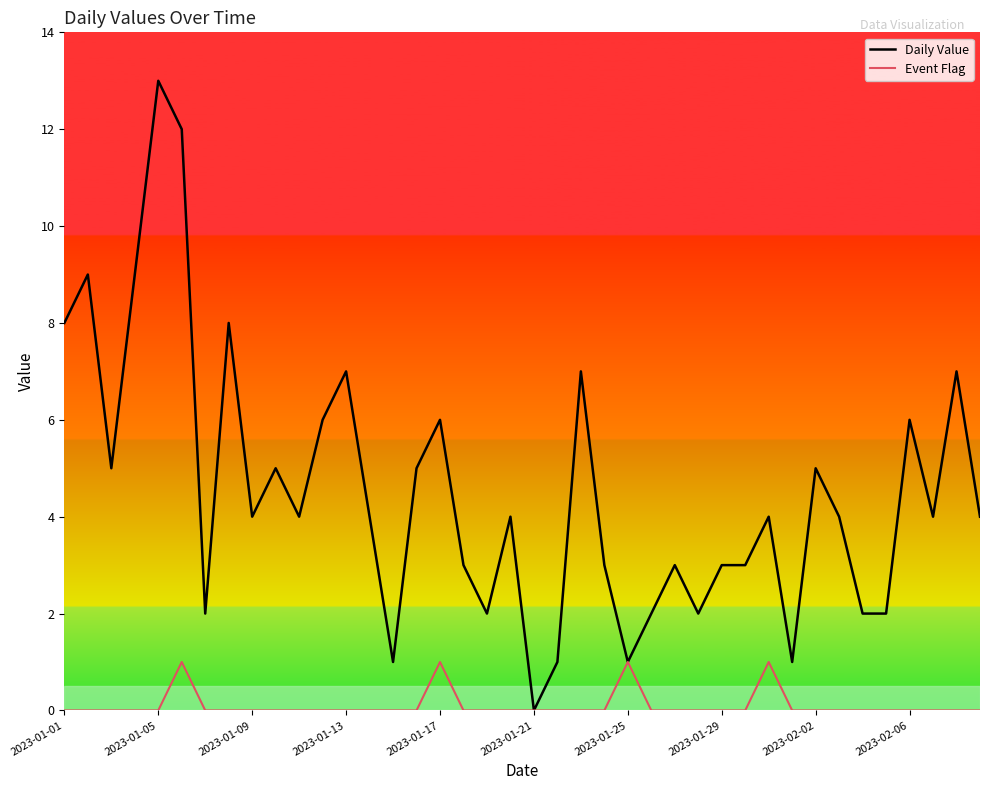

What is the maximum value shown in the chart?

13